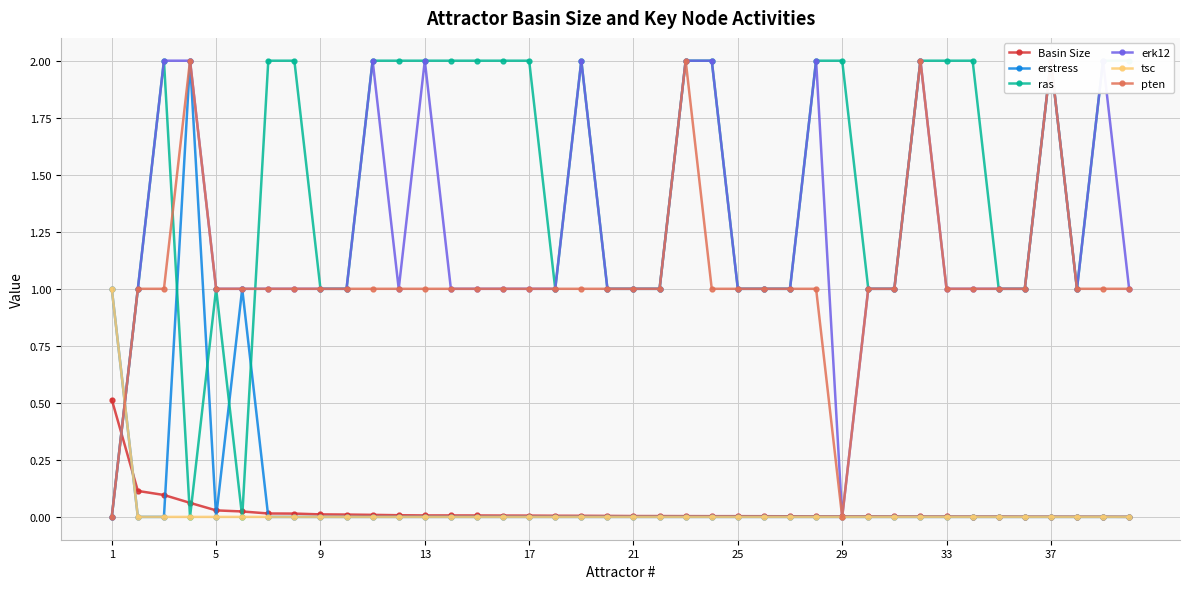

How many values in erstress are above zero?

3